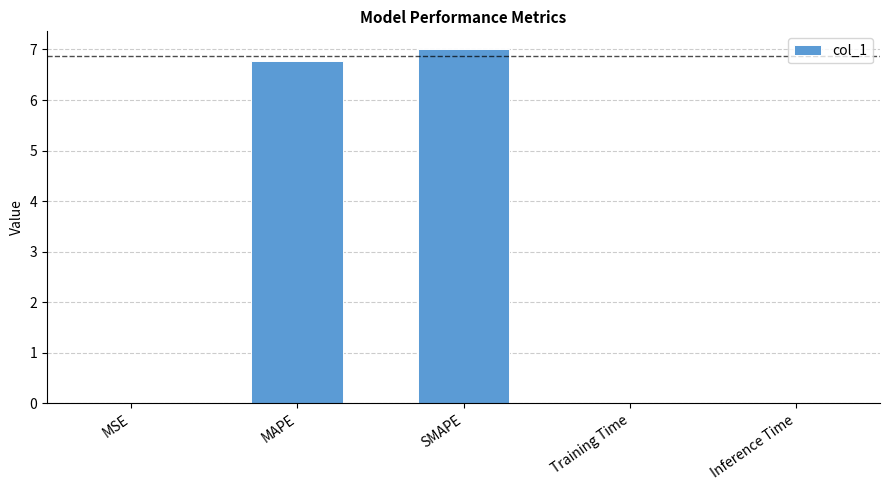

What is the approximate value at MAPE?

6.8